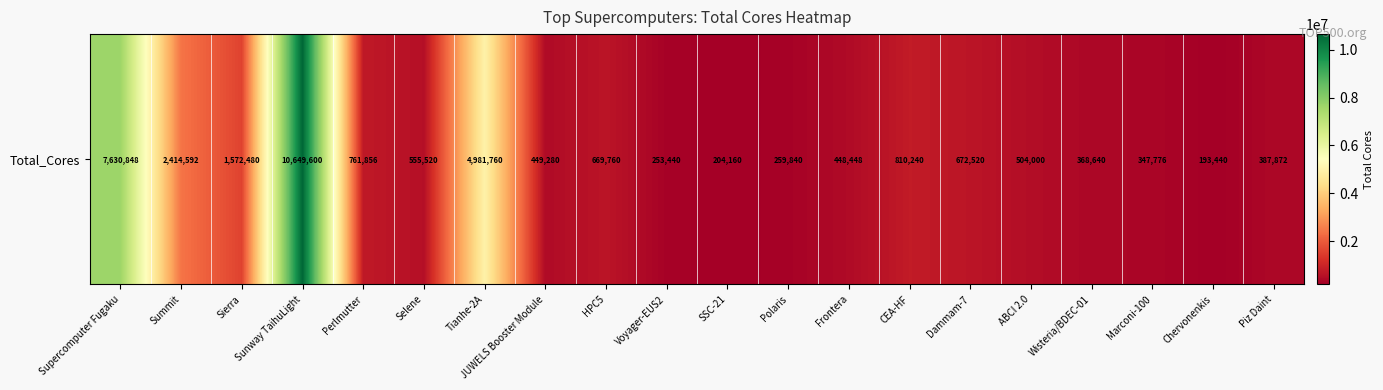

Rank the categories by value from highest to lowest.

Sunway TaihuLight, Supercomputer Fugaku, Tianhe-2A, Summit, Sierra, CEA-HF, Perlmutter, Dammam-7, HPC5, Selene, ABCI 2.0, JUWELS Booster Module, Frontera, Piz Daint, Wisteria/BDEC-01, Marconi-100, Polaris, Voyager-EUS2, SSC-21, Chervonenkis